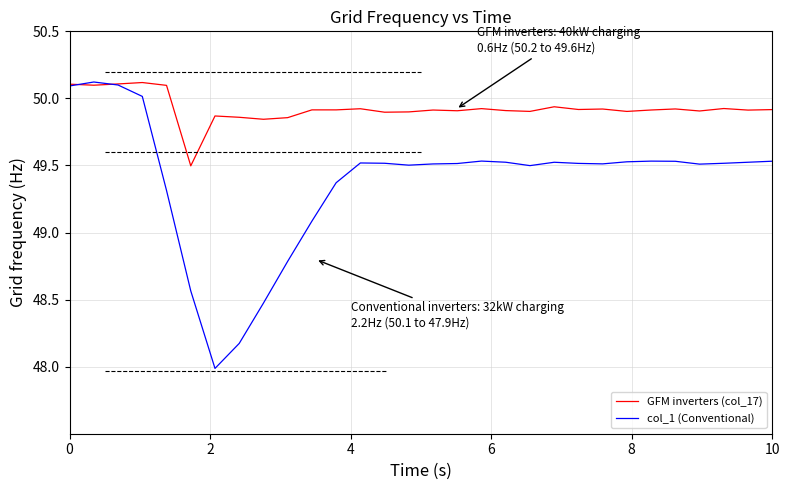

Which series has the widest spread of values?

col_1 (Conventional)